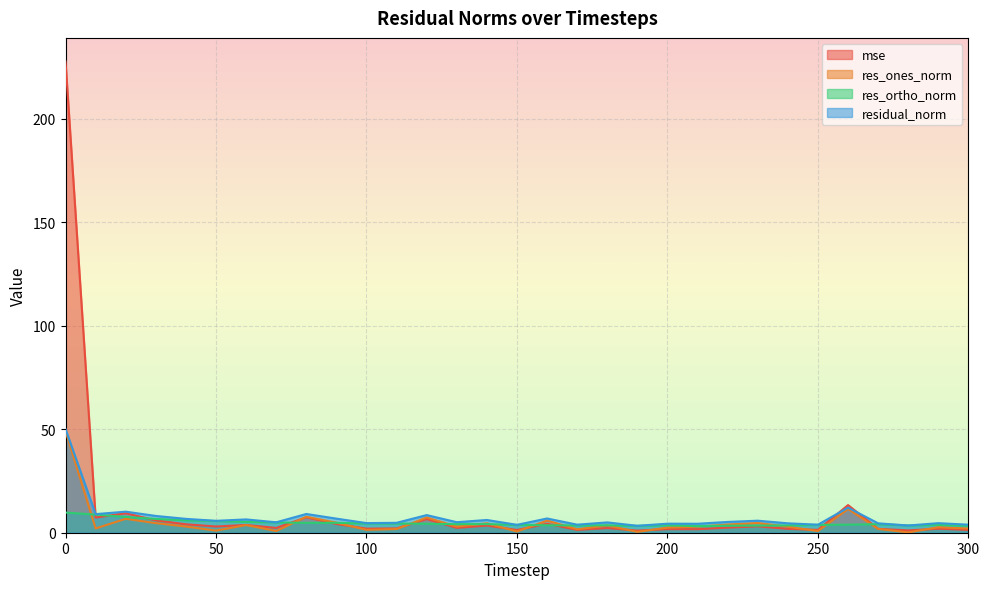

What is the maximum value for residual_norm?

50.0